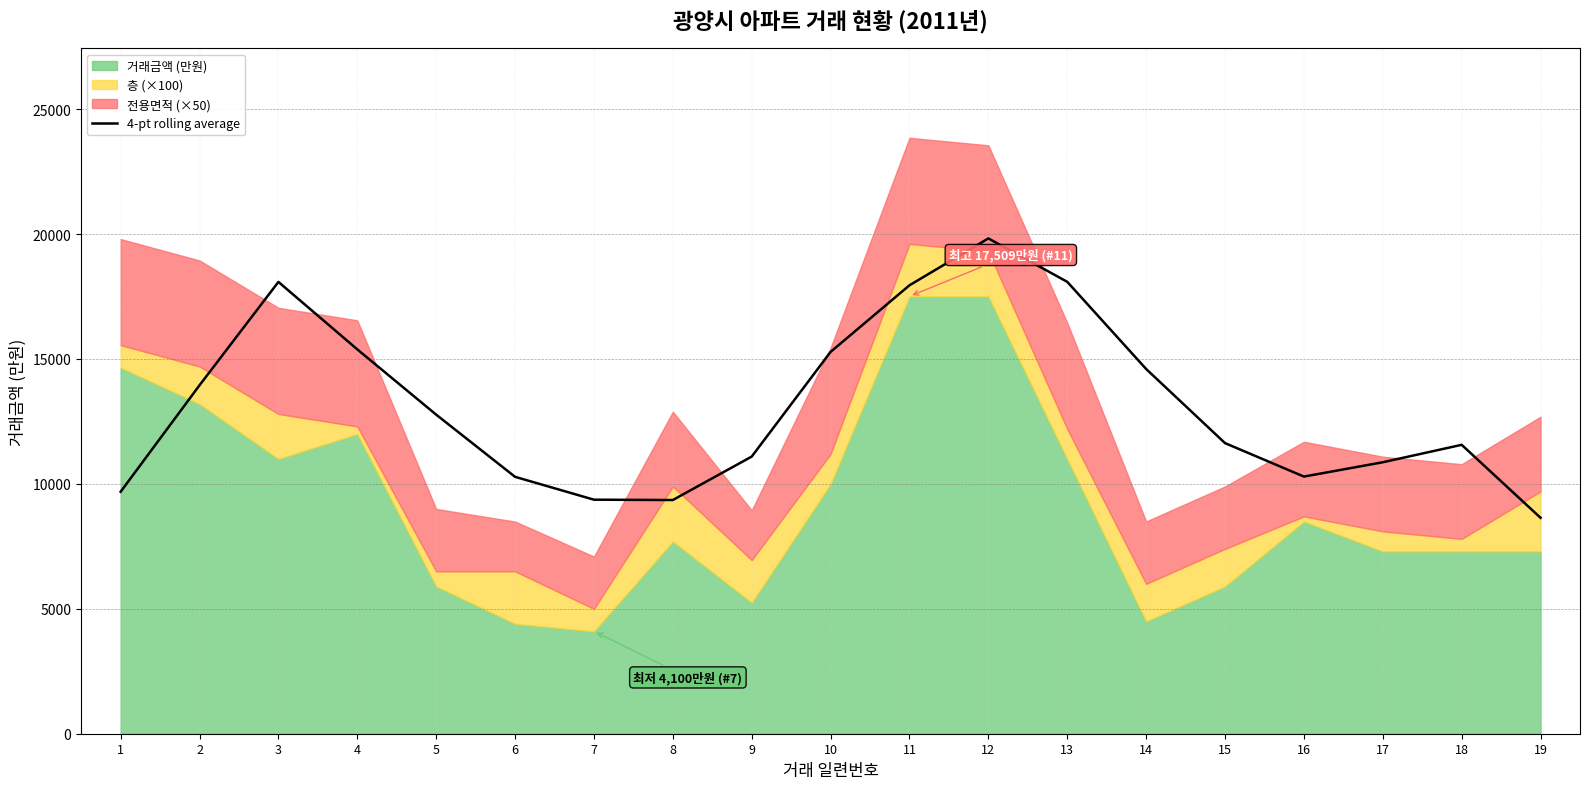

How many interior local valleys (lower than both neighbors) does the data have?

2